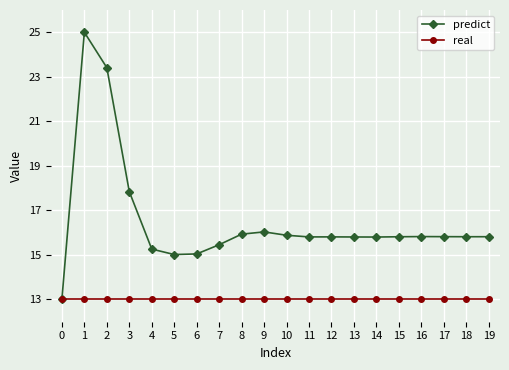

How many lines are shown in the chart?

2